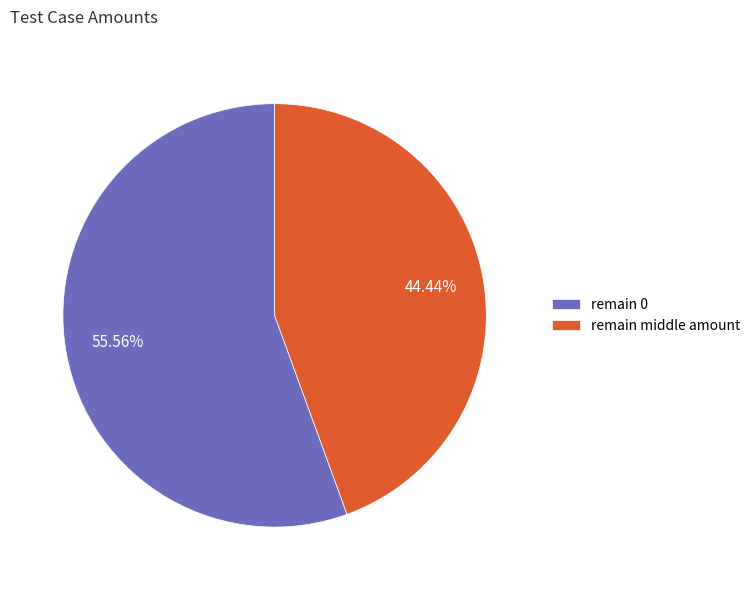

Rank the categories by value from highest to lowest.

remain 0, remain middle amount